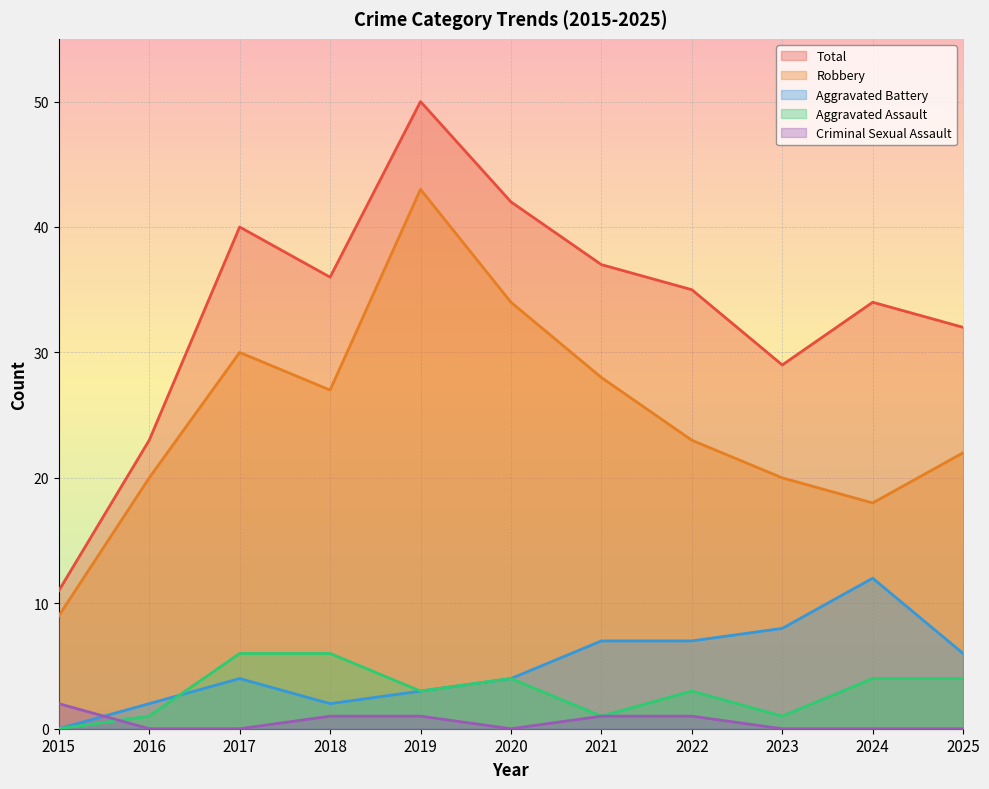

What are all the series names shown in the legend?

Total, Robbery, Aggravated Battery, Aggravated Assault, Criminal Sexual Assault